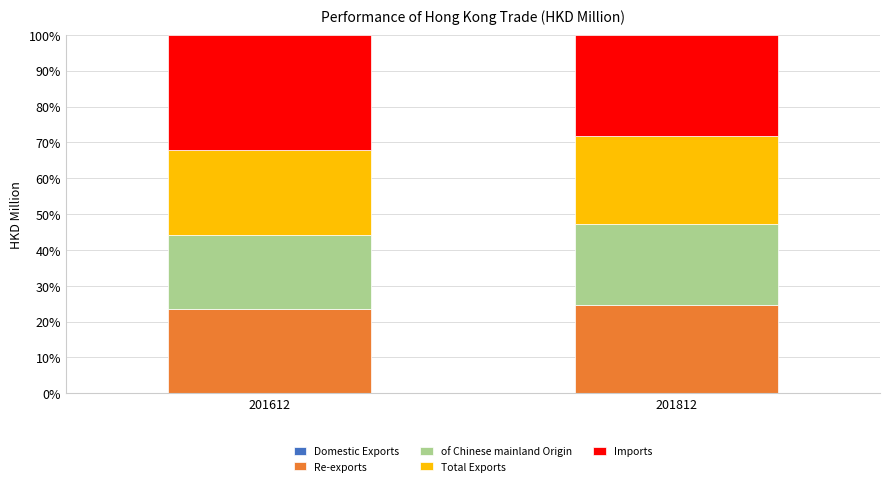

Is it true that of Chinese mainland Origin equals 20.6 at 201612?

True